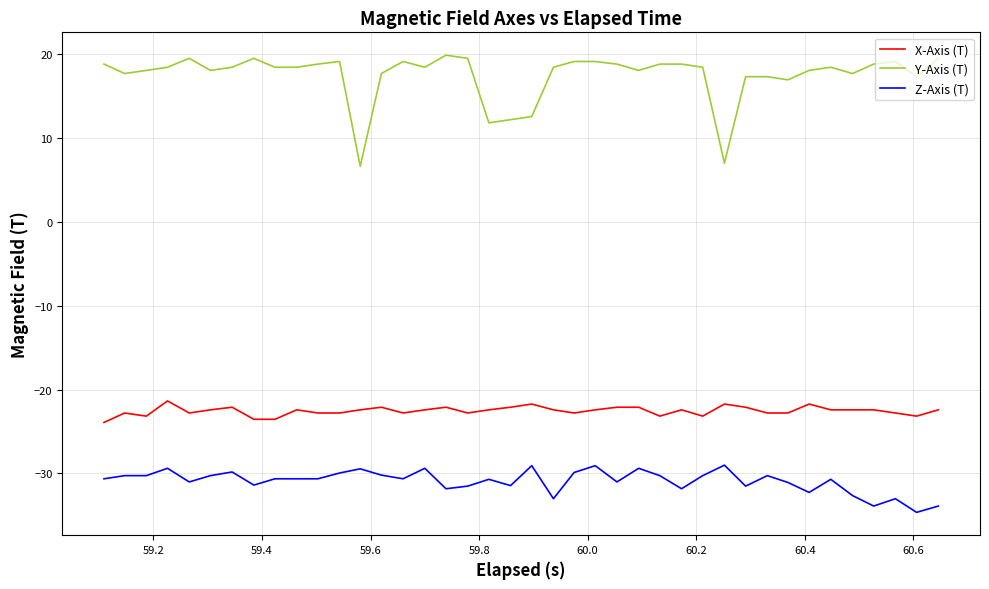

What is the difference between the maximum and minimum values in the Z-Axis (T) series?

5.6